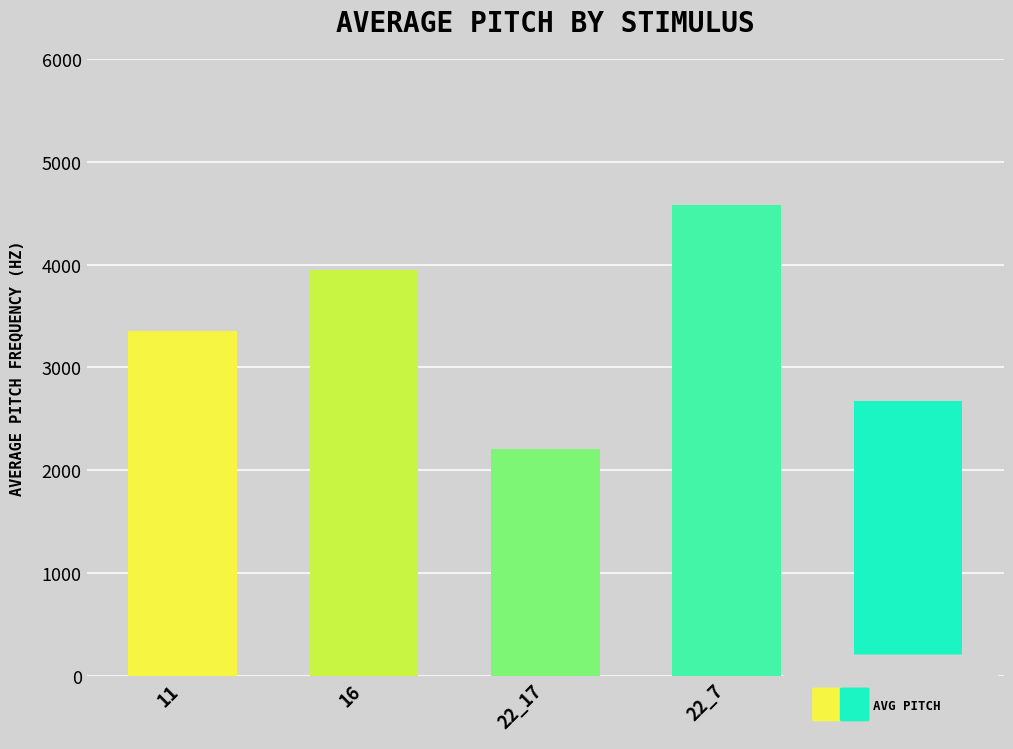

Rank the categories by value from highest to lowest.

22_7, 16, 11, 23, 22_17